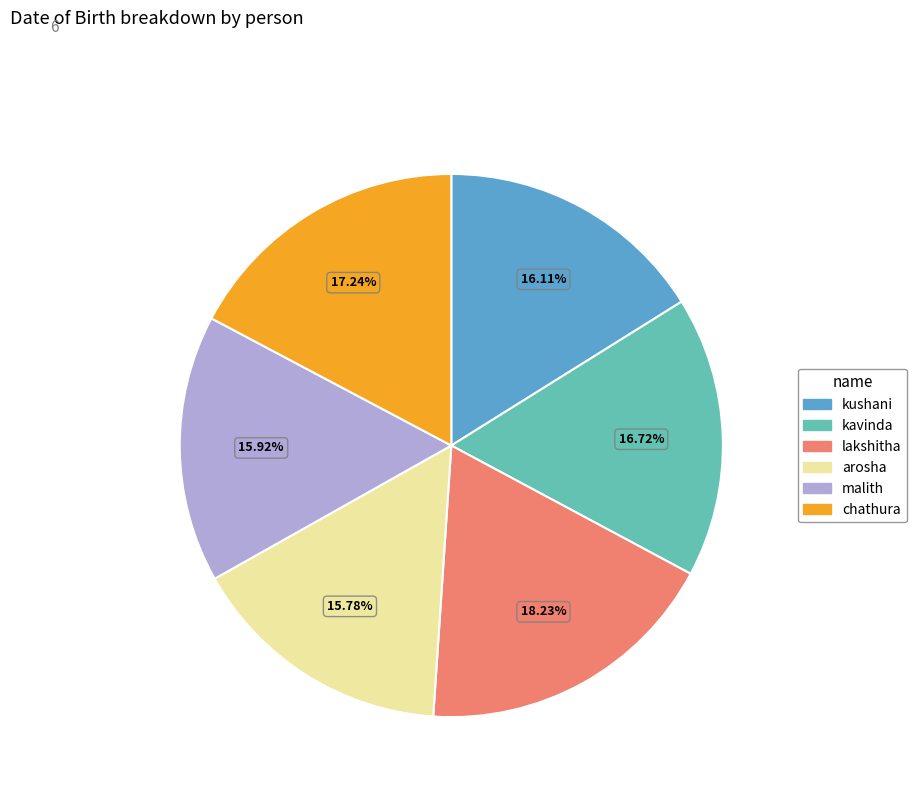

Is there any slice that represents more than half of the pie?

No